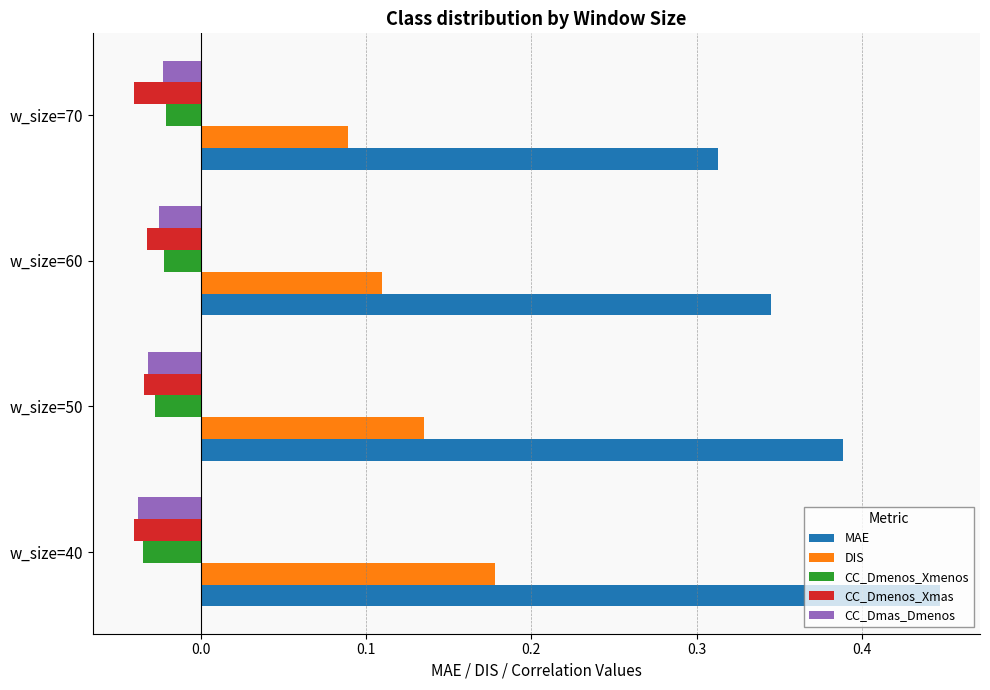

List the labels in order of MAE value, smallest first.

w_size=70, w_size=60, w_size=50, w_size=40